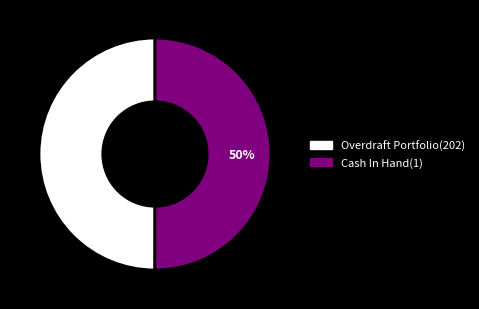

True or false: Cash In Hand(1) accounts for 50% of the total.

True